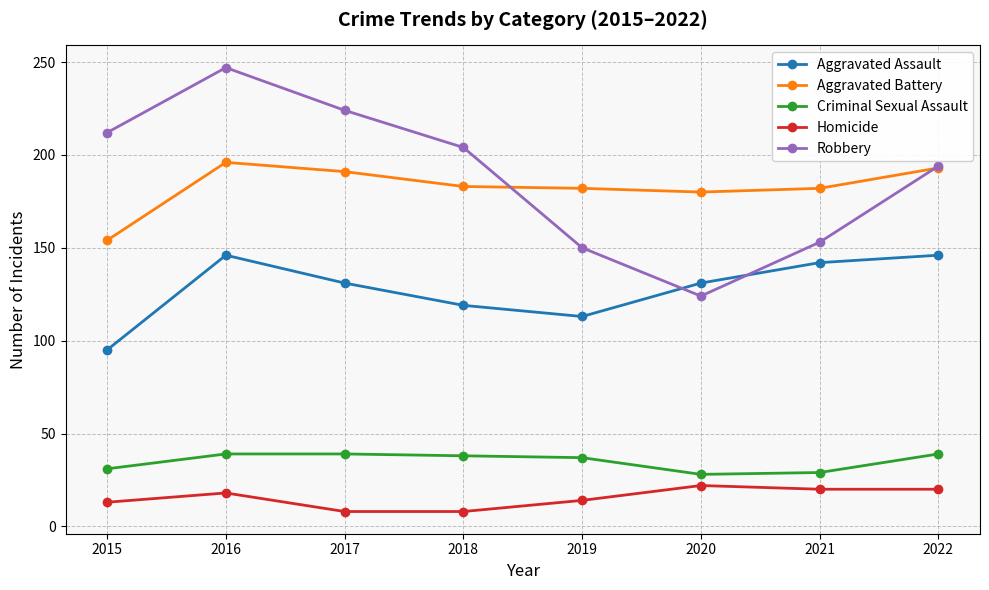

What is the value of the Robbery point at the 5th from the left?

150